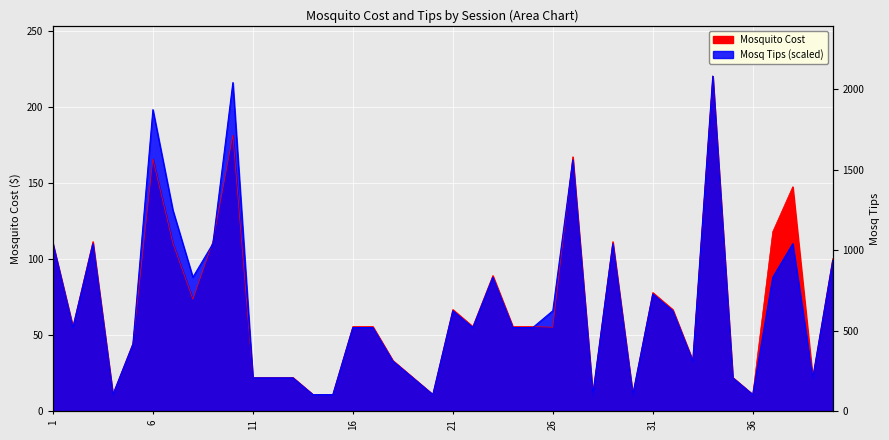

Between 1 and 19, which is larger?

1